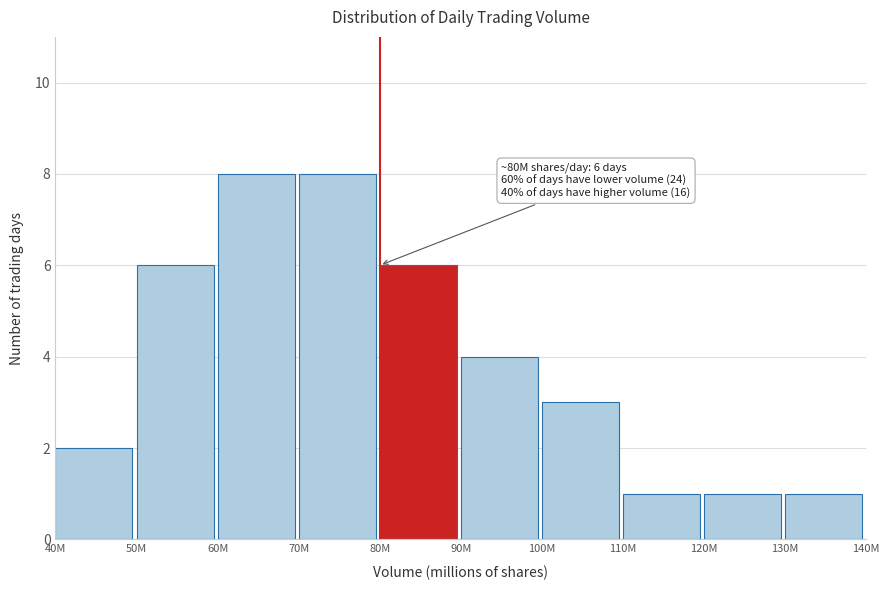

Reading left to right, transcribe all the data shown in this chart.

40M=2	50M=6	60M=8	70M=8	80M=6	90M=4	100M=3	110M=1	120M=1	130M=1